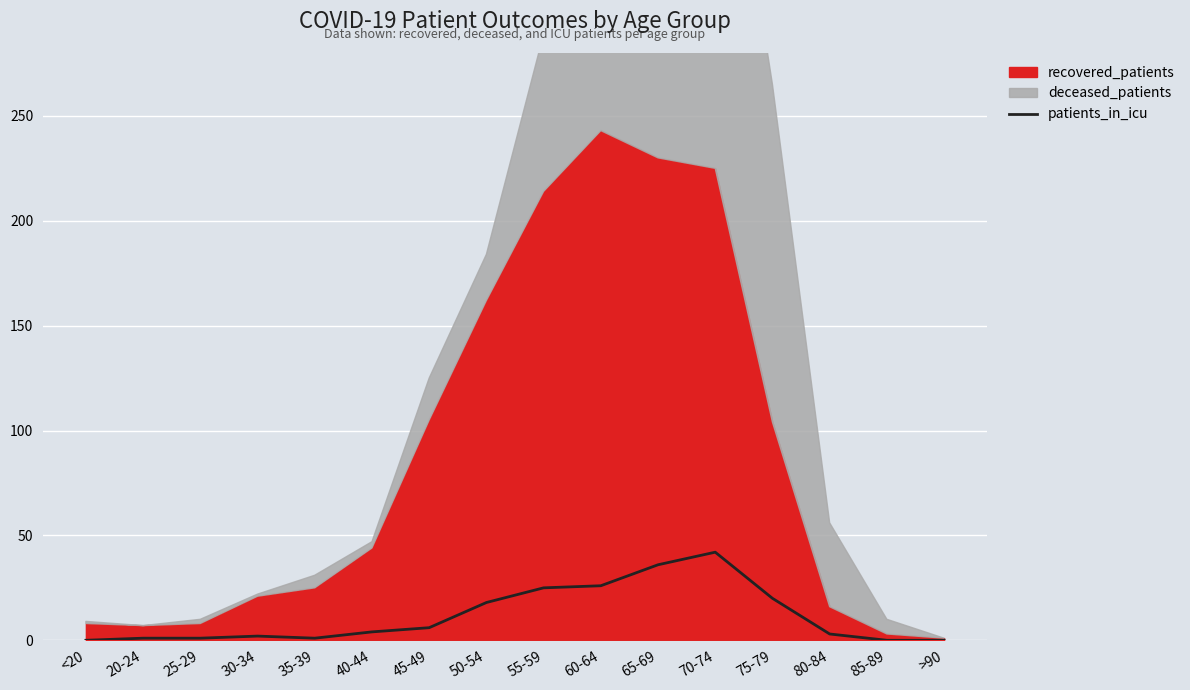

At which label is the value closest to 21?

75-79